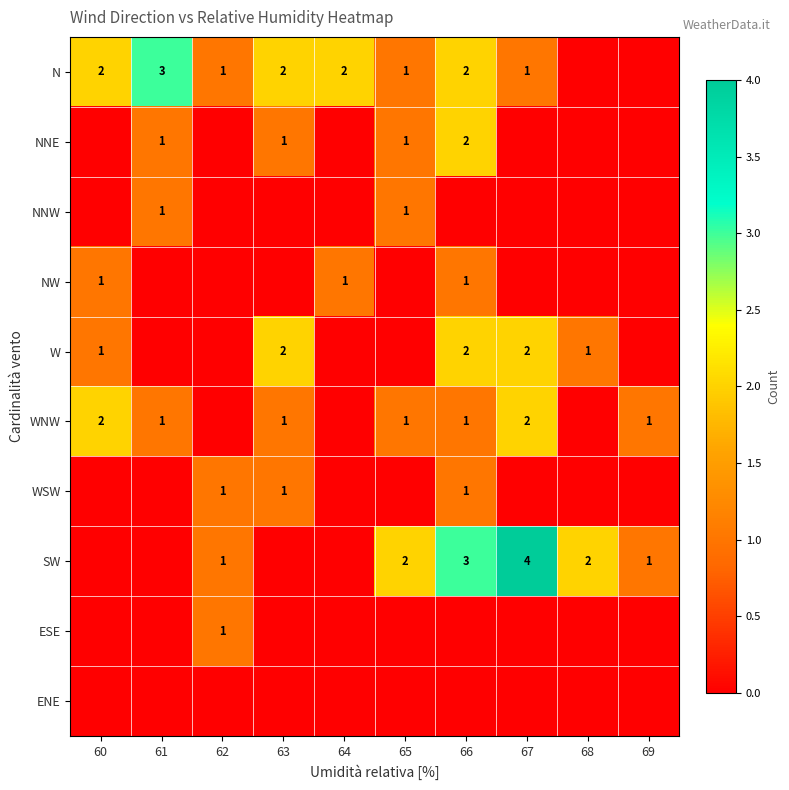

At which category is the sum across all series the highest?

66